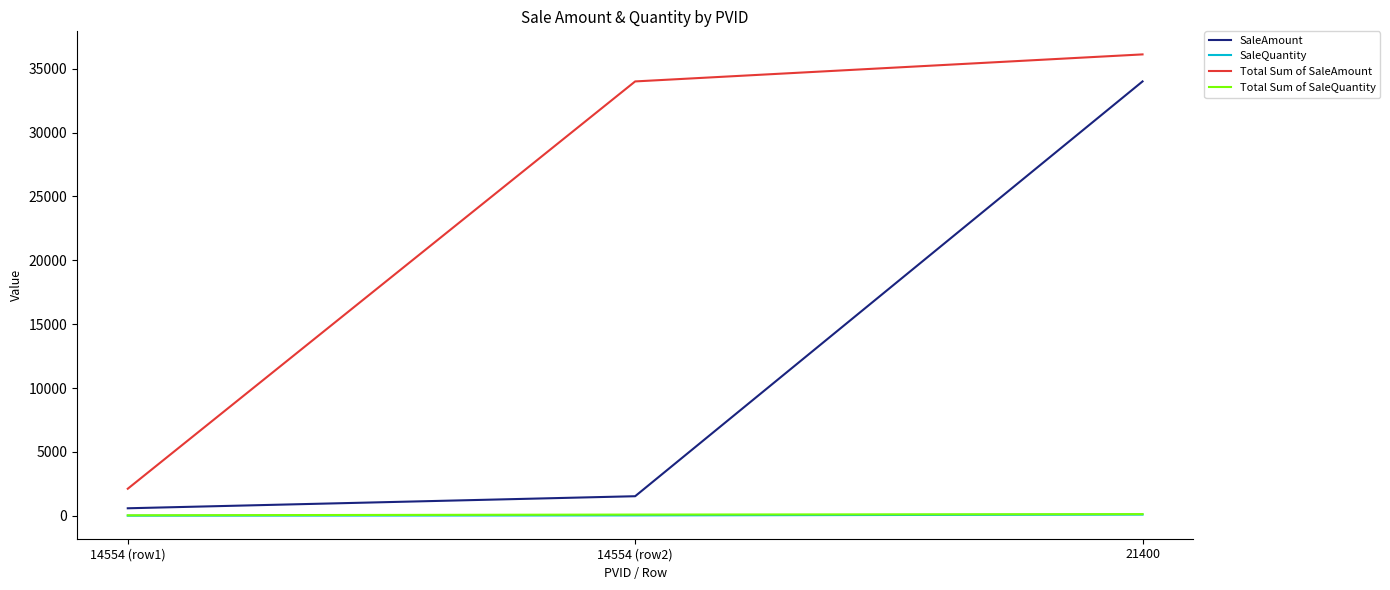

At which category is the sum across all series the highest?

21400